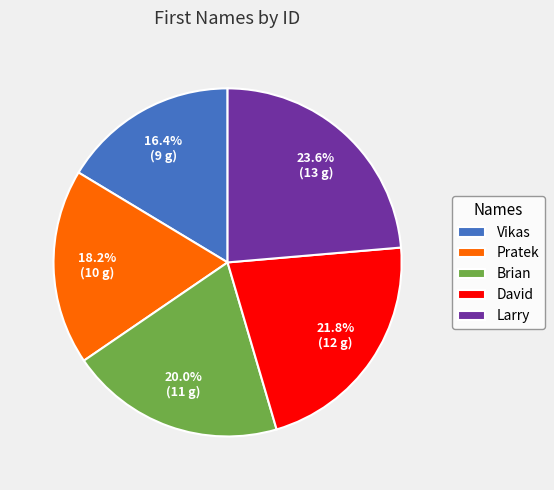

To the nearest percent, what is the average slice percentage?

20%